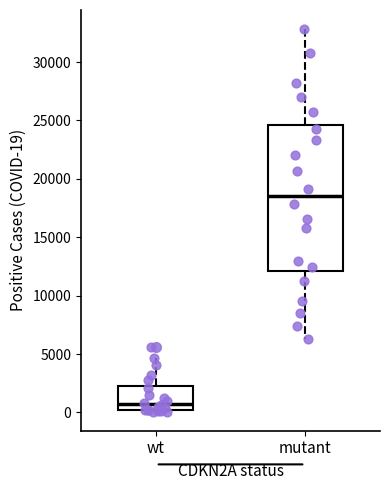

Reading left to right, read every box against the y-axis: the position of its median line, the range the box covers, and the ends of its whiskers. The values are not printed on the chart, so give them approximately, as read against the axis.

wt: median 500, box 0 to 2500, whiskers 0 to 4500
mutant: median 18500, box 12000 to 24500, whiskers 6500 to 33000